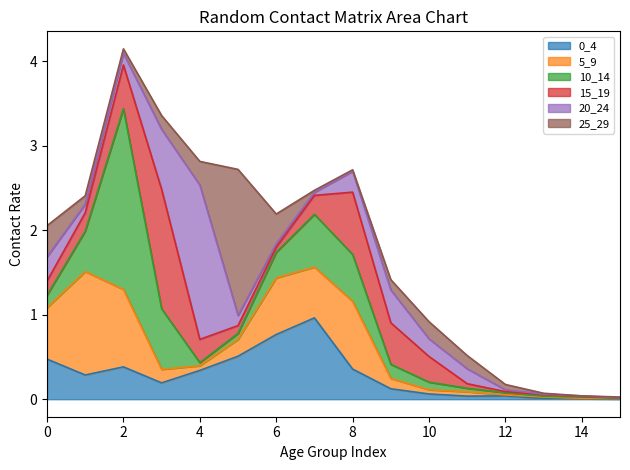

Which series has the largest total across all categories?

5_9